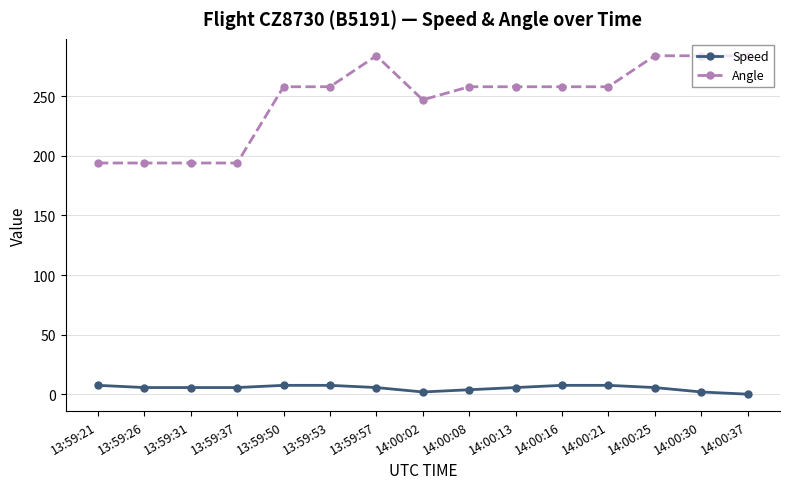

Read the Angle value at 14:00:08.

258.0